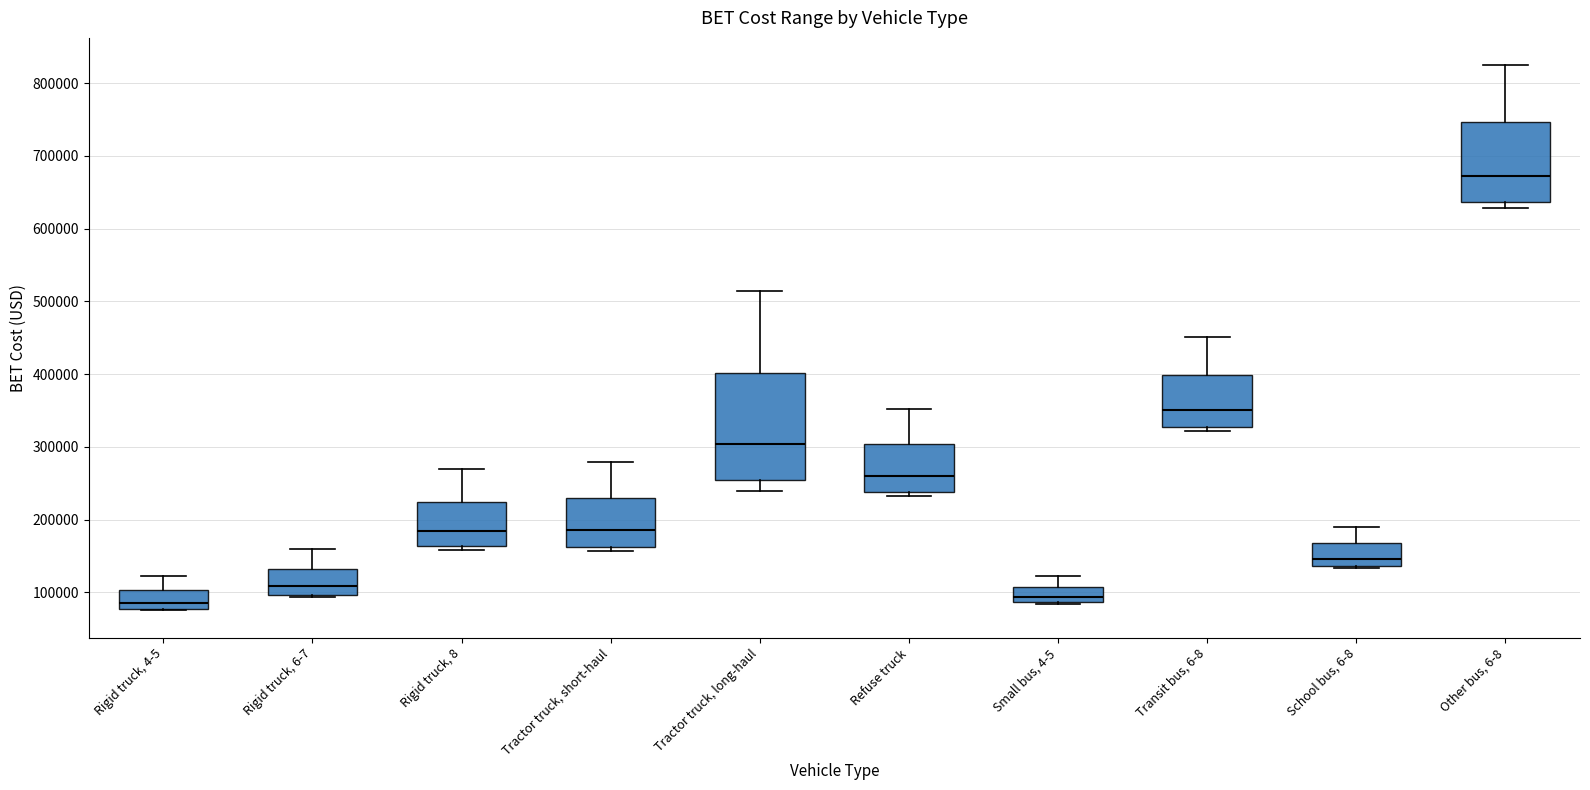

Where does the median line of the box for Rigid truck, 8 sit on the y-axis? The values are not printed on the chart, so give them approximately, as read against the axis.

180000